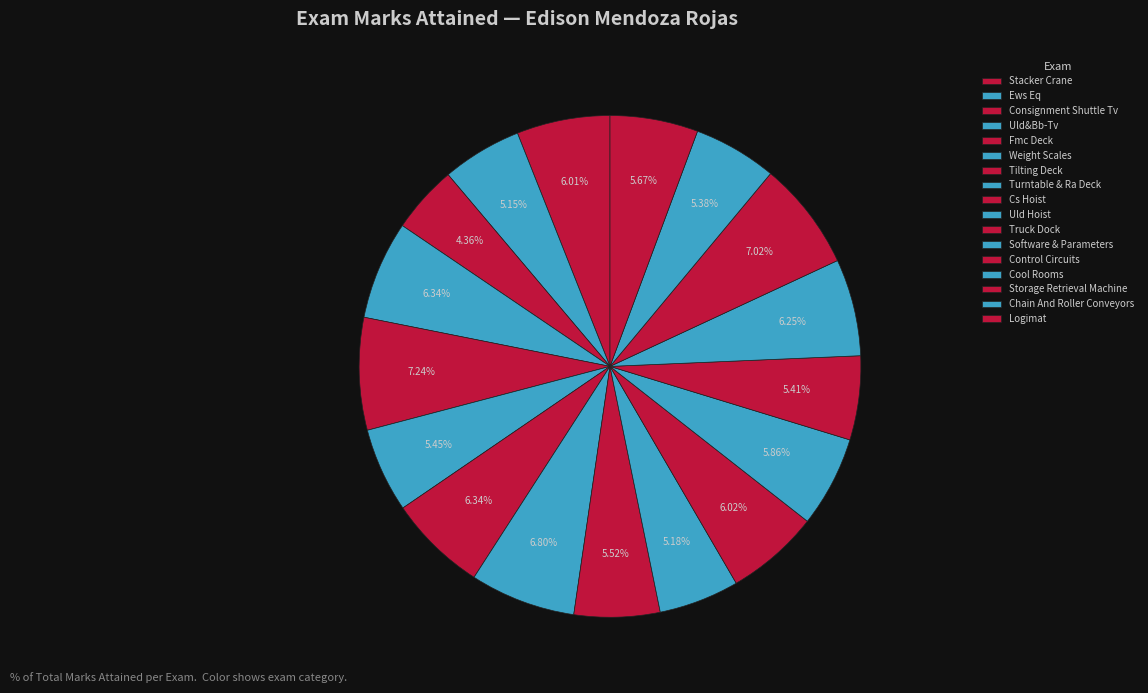

Is there any slice that represents more than half of the pie?

No